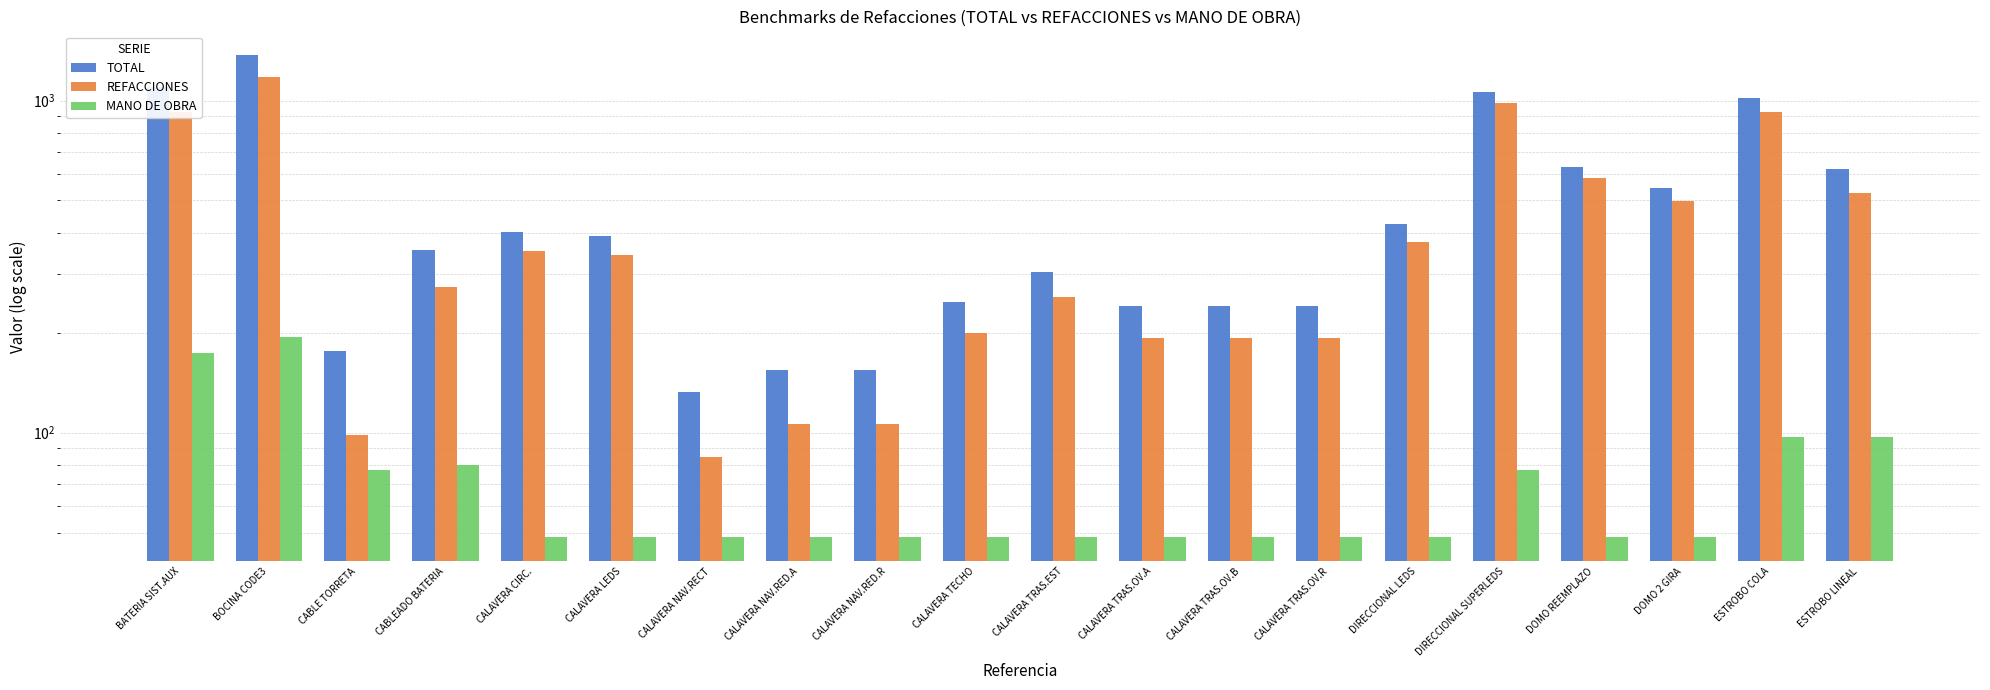

Between CALAVERA LEDS and CALAVERA TRAS.OV.B, which is larger?

CALAVERA LEDS